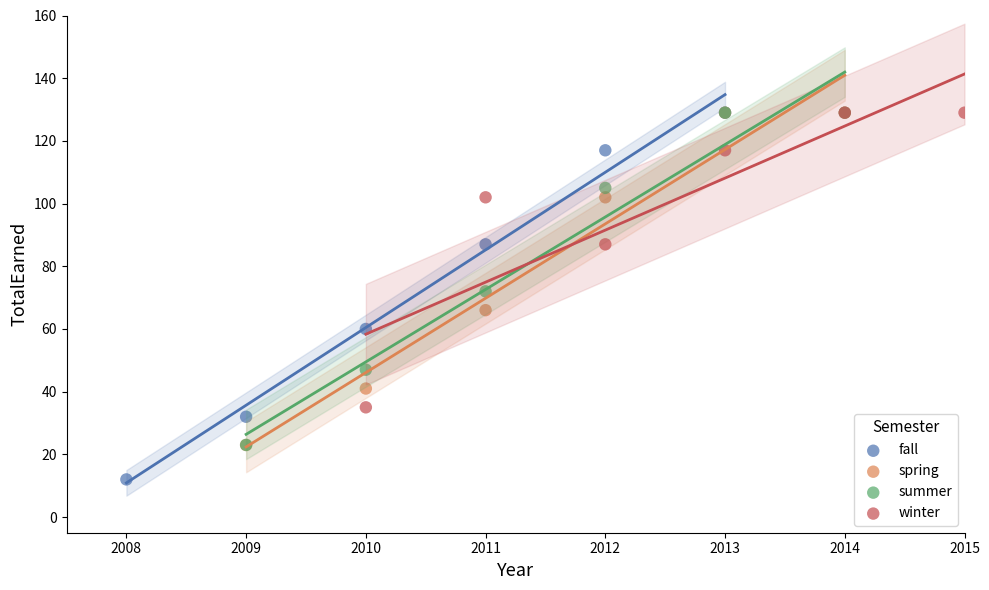

Which series has the largest Y range (max minus min)?

fall